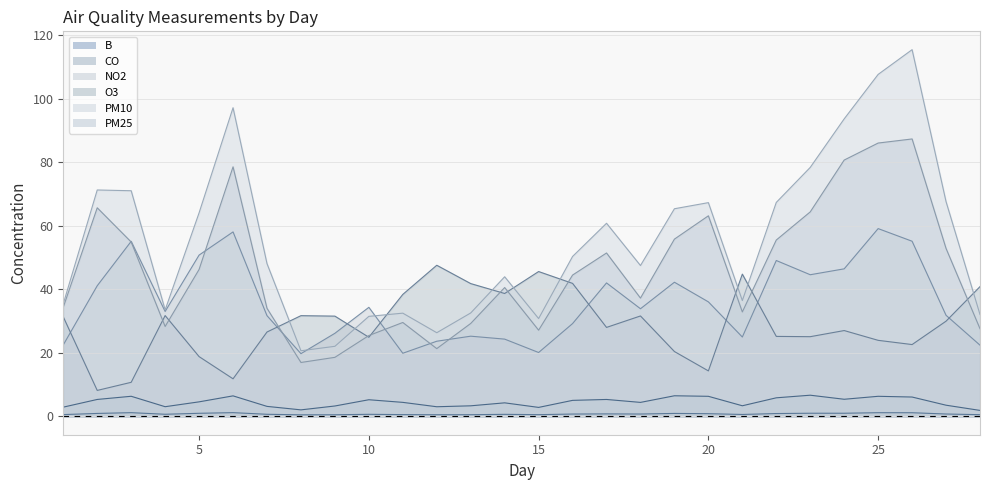

Is it true that CO equals 1.7 at 23?

False